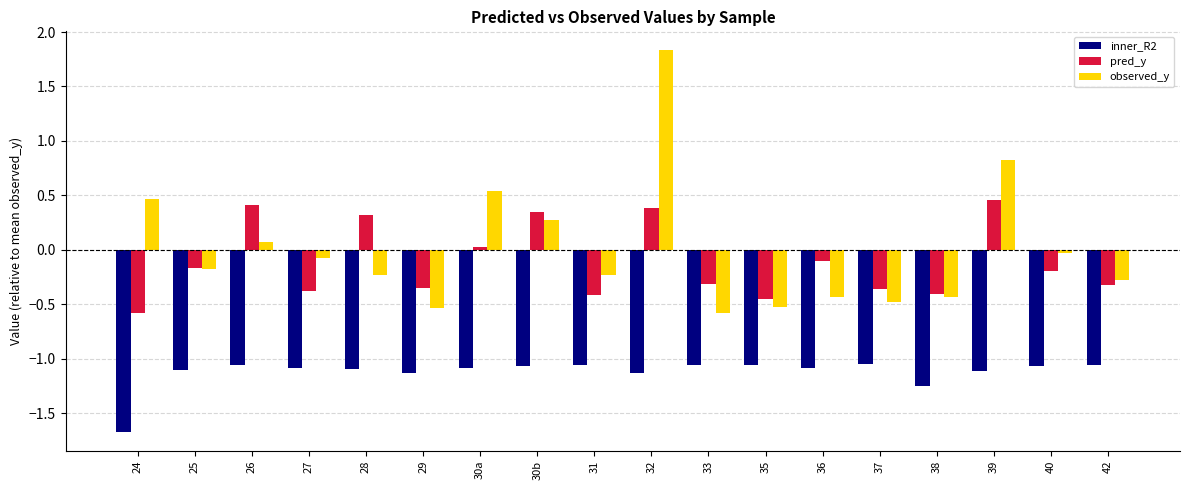

What is the difference between the maximum and minimum values in the pred_y series?

1.0